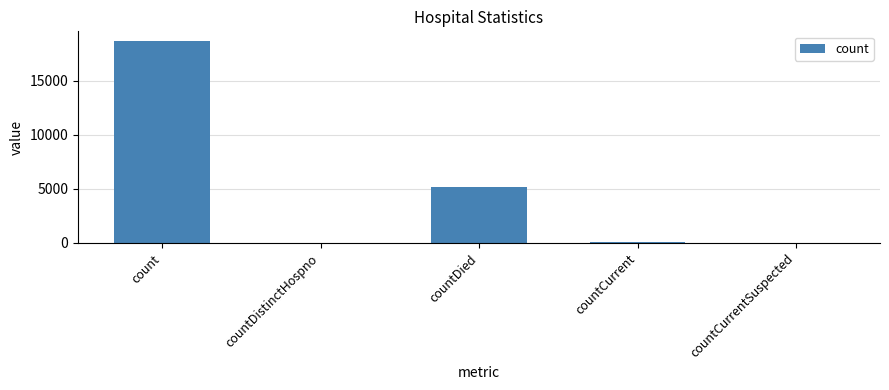

How many categories are shown in the chart?

5